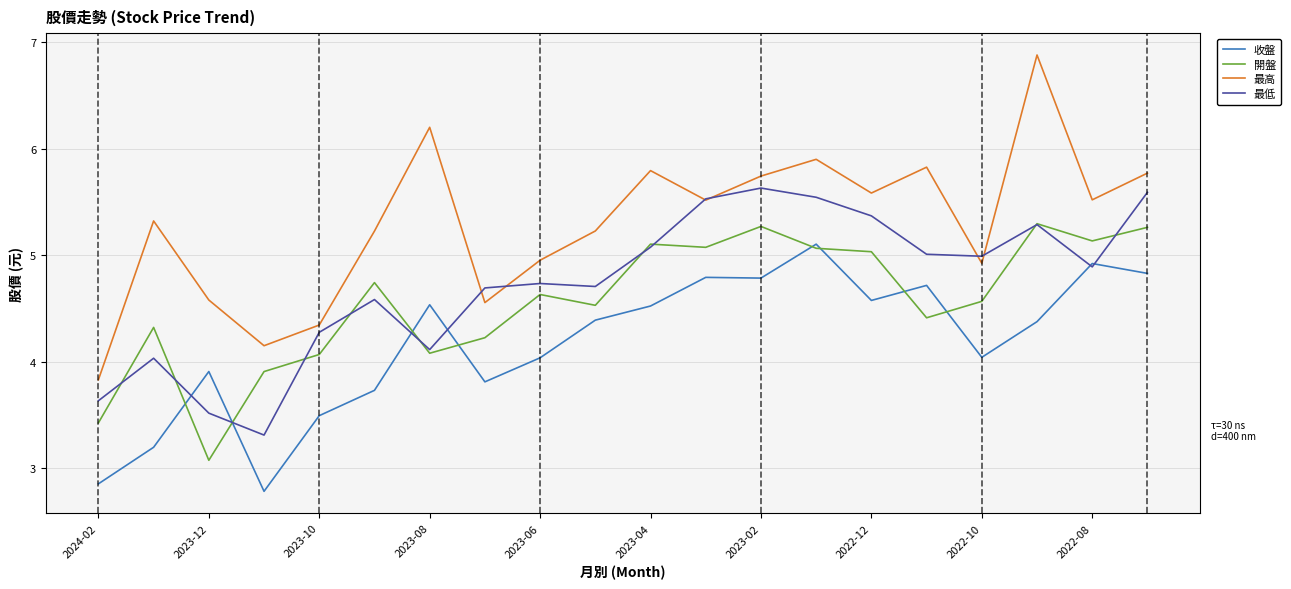

At which label is 收盤 closest to 3?

2024-02